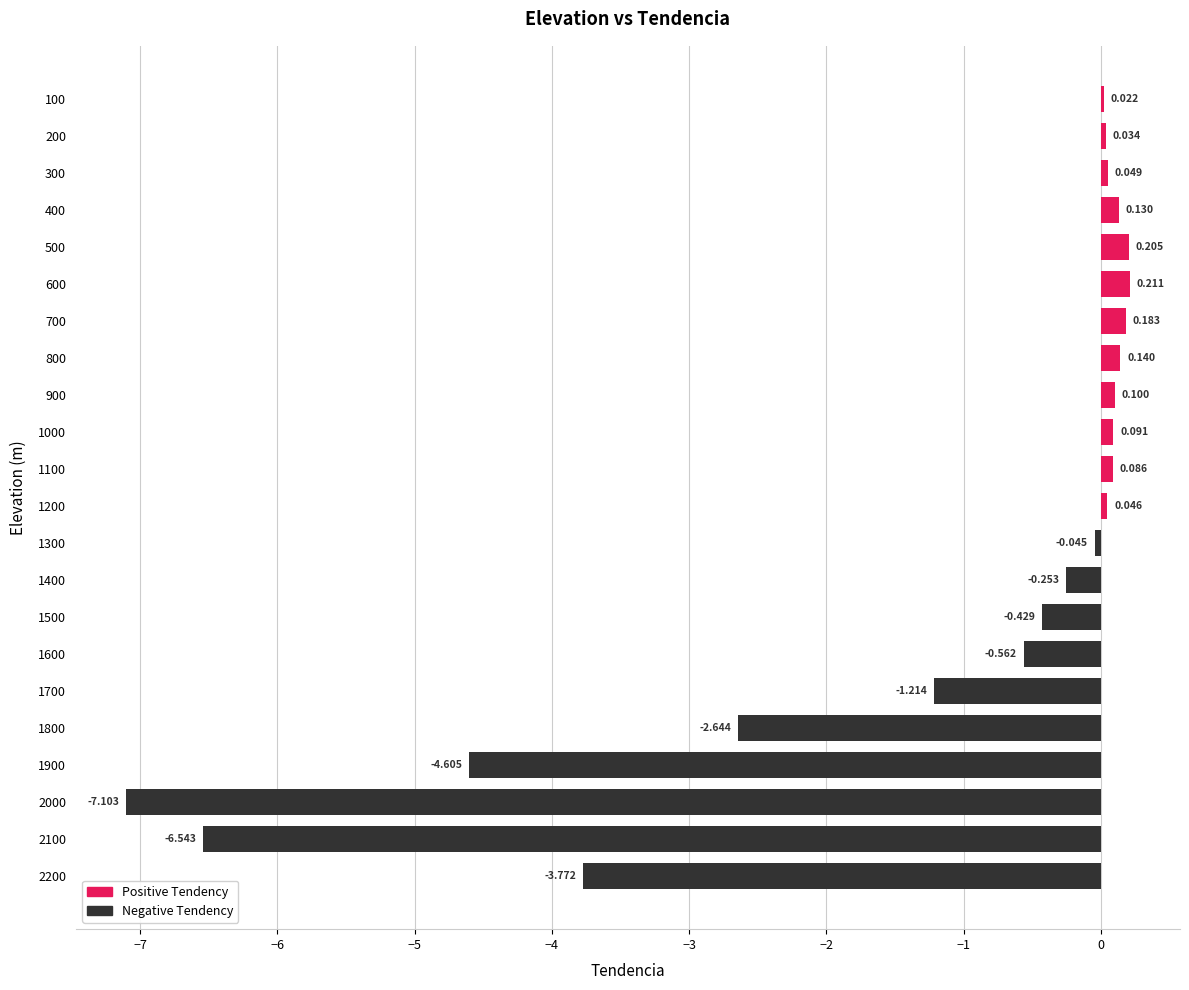

Are the bars horizontal?

Yes